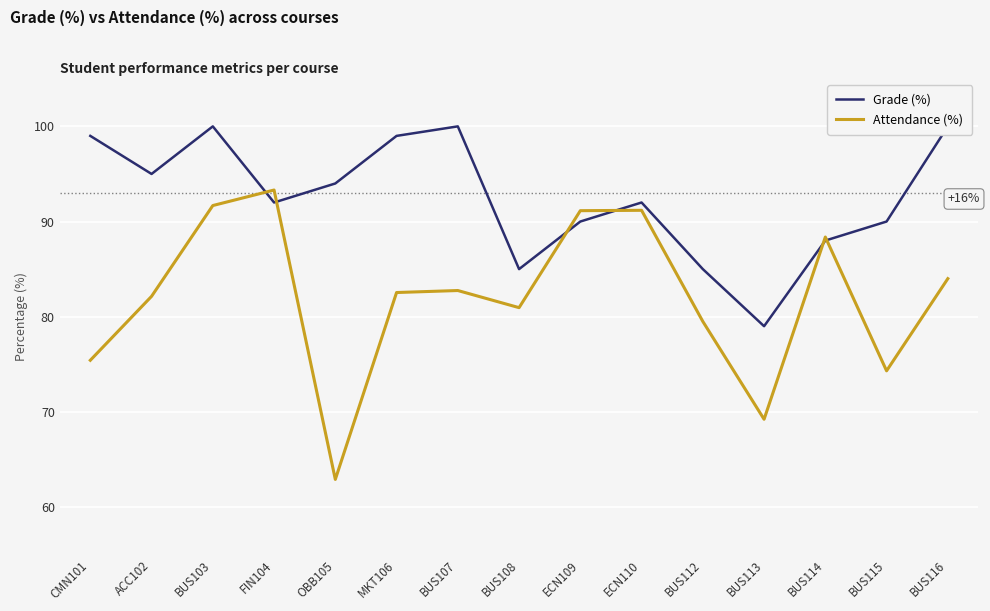

How many intersections are there between Attendance (%) and Grade (%)?

6